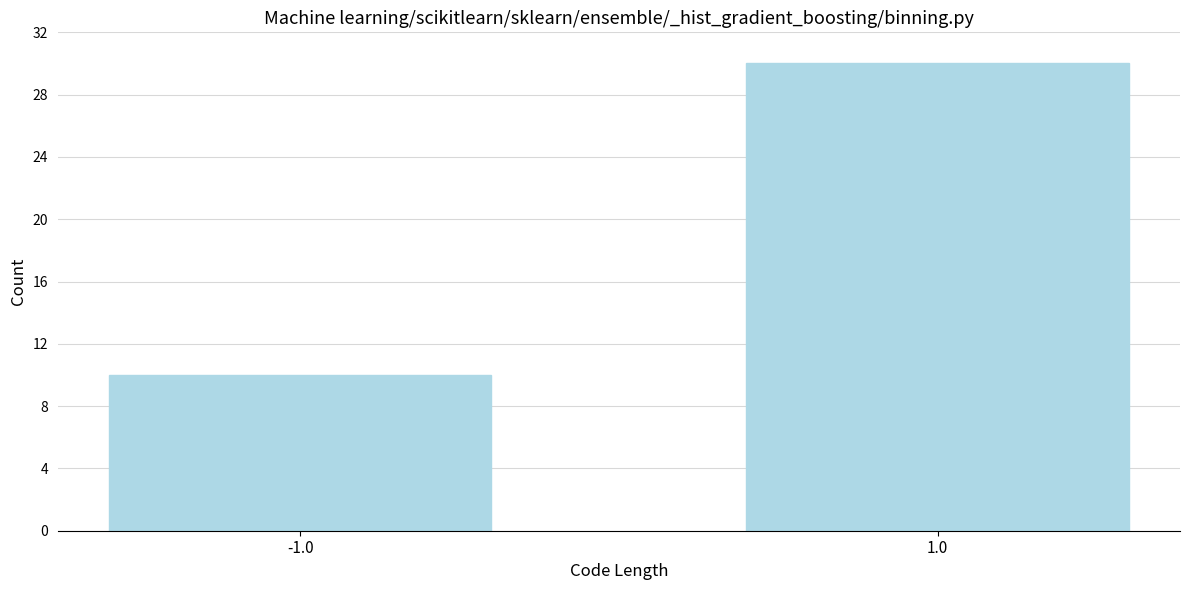

Reading left to right, transcribe all the data shown in this chart.

10	30